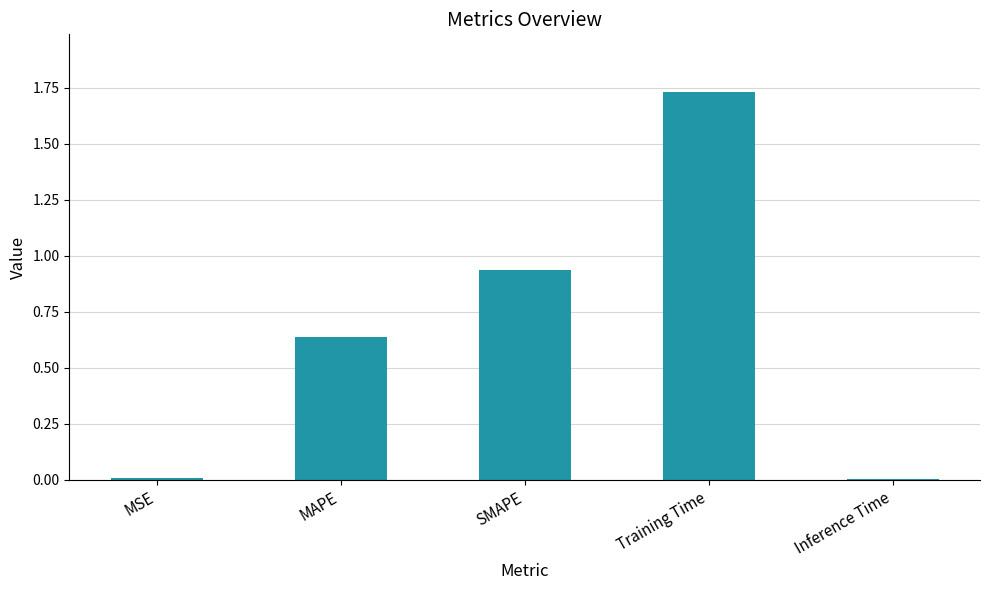

True or false: the data shows 2.7 at Training Time.

False